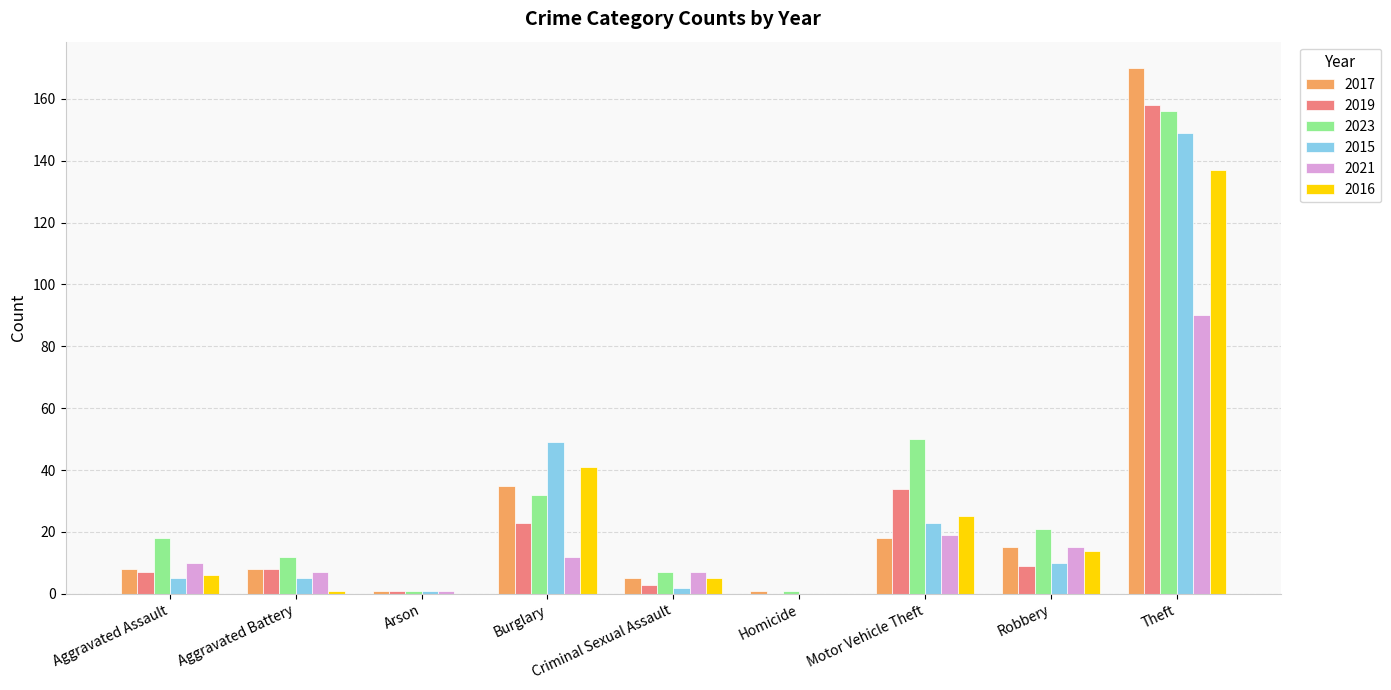

What value does the 2015 series have at Burglary?

49